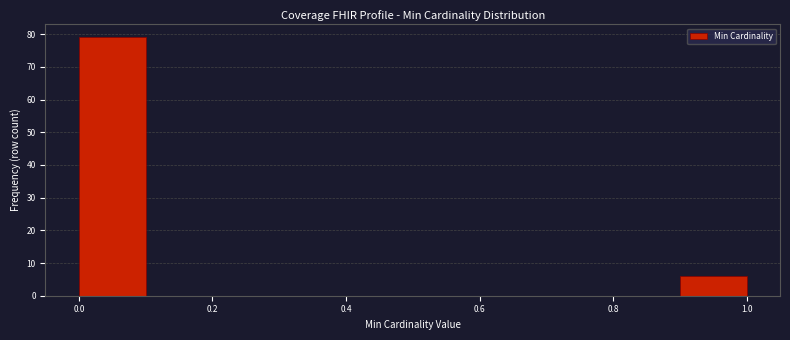

Reading left to right, list every bar in this chart as the range it spans on the x-axis followed by its height. The values are not printed on the chart, so give them approximately, as read against the axis.

0.0 to 0.1: 79
0.1 to 0.2: 0
0.2 to 0.3: 0
0.3 to 0.4: 0
0.4 to 0.5: 0
0.5 to 0.6: 0
0.6 to 0.7: 0
0.7 to 0.8: 0
0.8 to 0.9: 0
0.9 to 1.0: 6